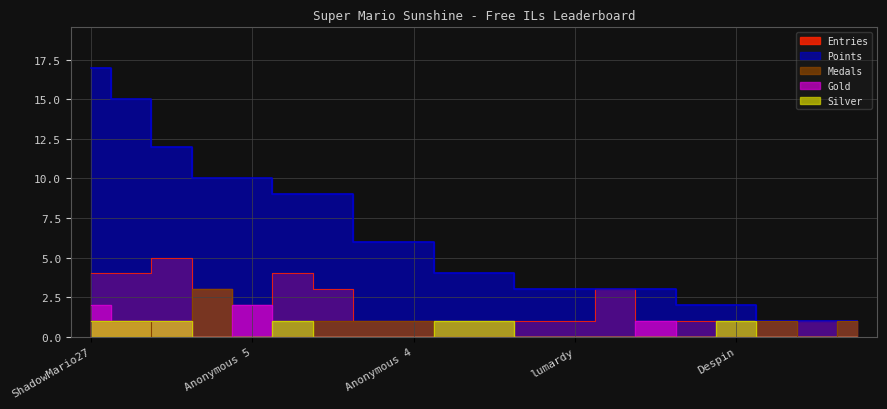

The value of Medals at Zelpiku is 0. True or false?

True